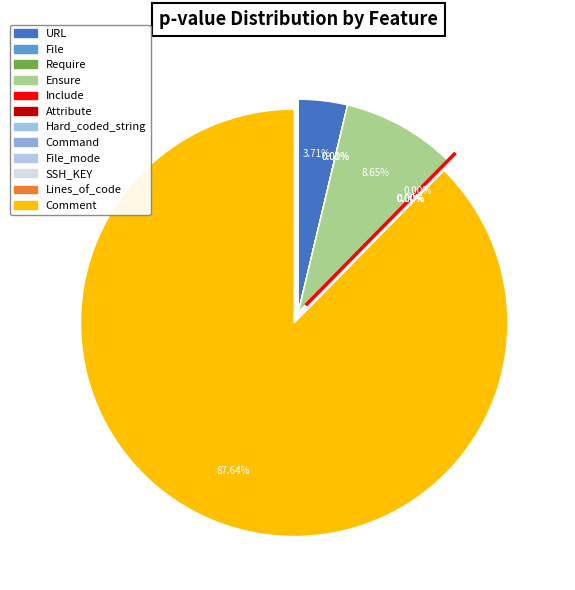

The Require slice represents 13% of the pie. True or false?

False